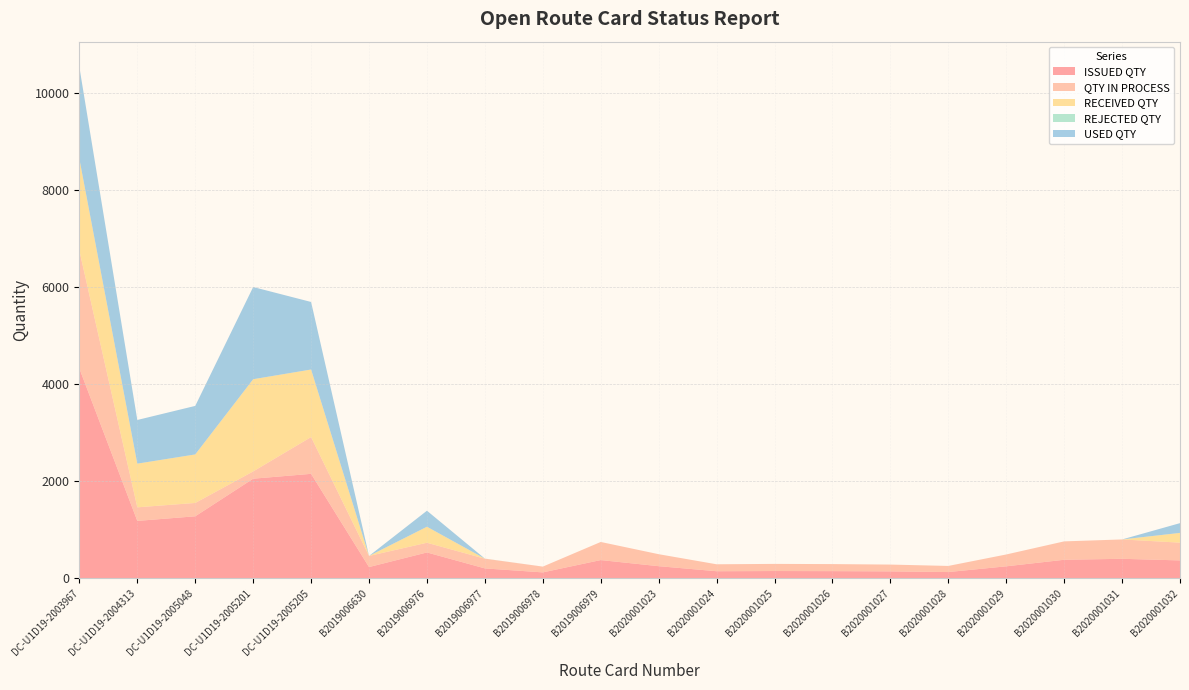

Reading right to left, what are all the values shown in this chart?

ISSUED QTY: 366	399	379	244	126	140	145	147	143	247	373	119	201	530	229	2150	2050	1275	1180	4320
QTY IN PROCESS: 366	399	379	244	126	140	145	147	143	247	373	119	200	200	229	758	150	275	280	2430
RECEIVED QTY: 201	0	0	0	0	0	0	0	0	0	0	0	1	330	0	1392	1900	1000	900	1890
REJECTED QTY: 0	0	0	0	0	0	0	0	0	0	0	0	0	0	0	0	0	0	0	0
USED QTY: 201	0	0	0	0	0	0	0	0	0	0	0	1	330	0	1392	1900	1000	900	1890